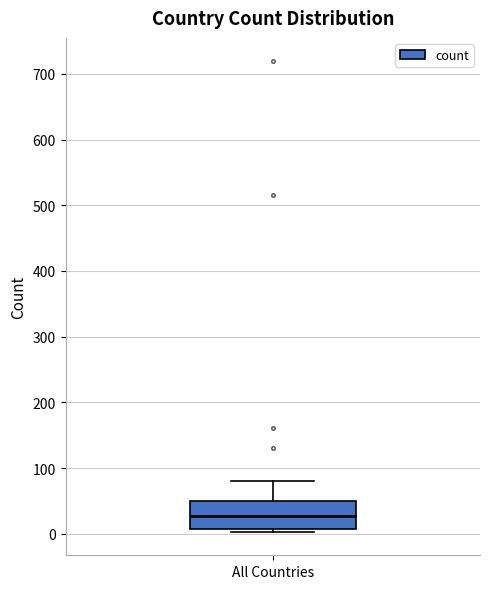

Transcribe this box plot: give where the median line is, the range the box spans, and where the two whiskers end, as read against the y-axis. The values are not printed on the chart, so give them approximately, as read against the axis.

median 30, box 10 to 50, whiskers 0 to 80